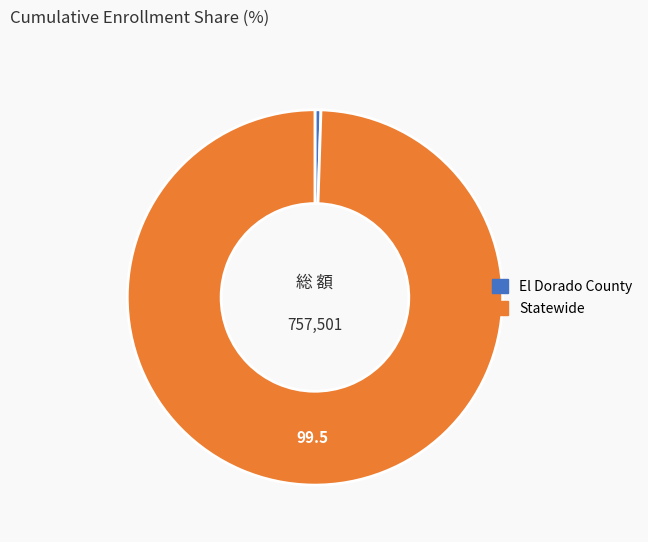

Rank the categories by value from lowest to highest.

El Dorado County, Statewide